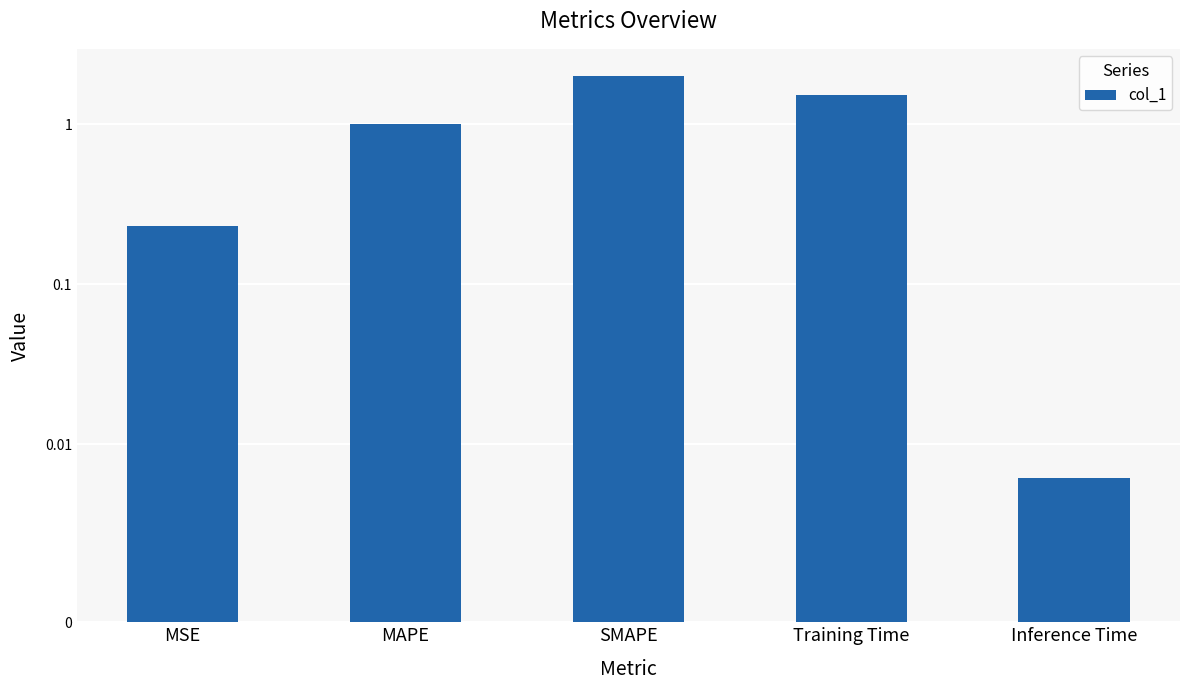

True or false: the data shows 0.6 at MAPE.

False